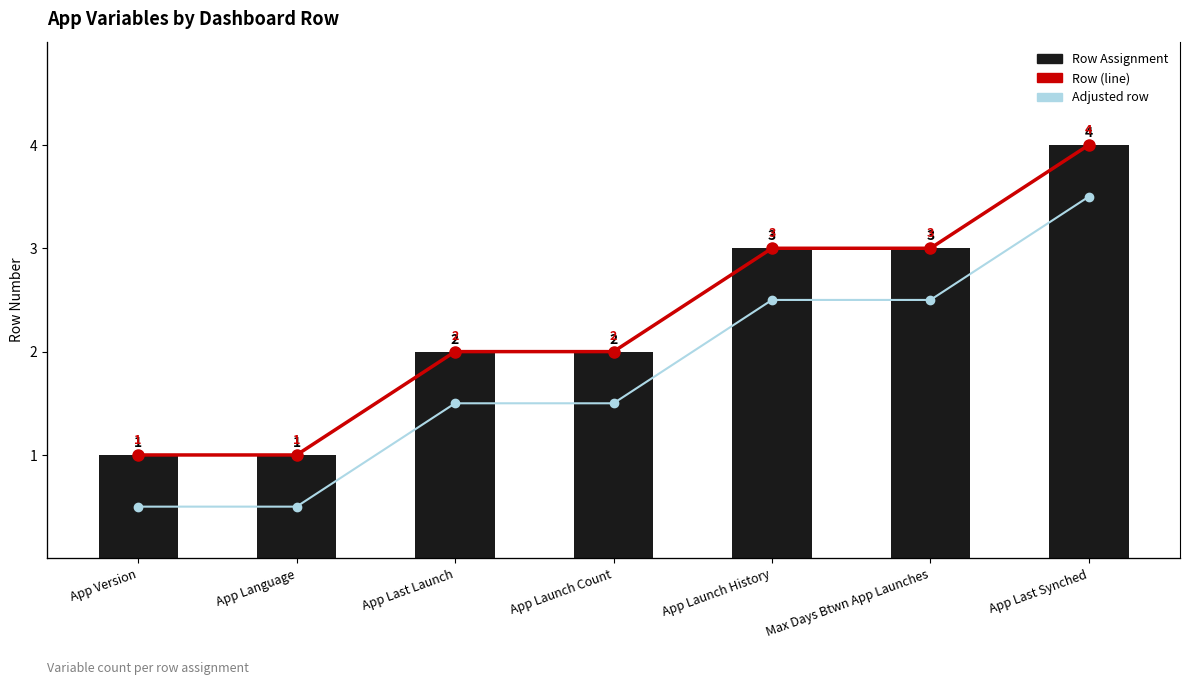

What is the value of the Adjusted row bar at the 7th from the left?

3.5